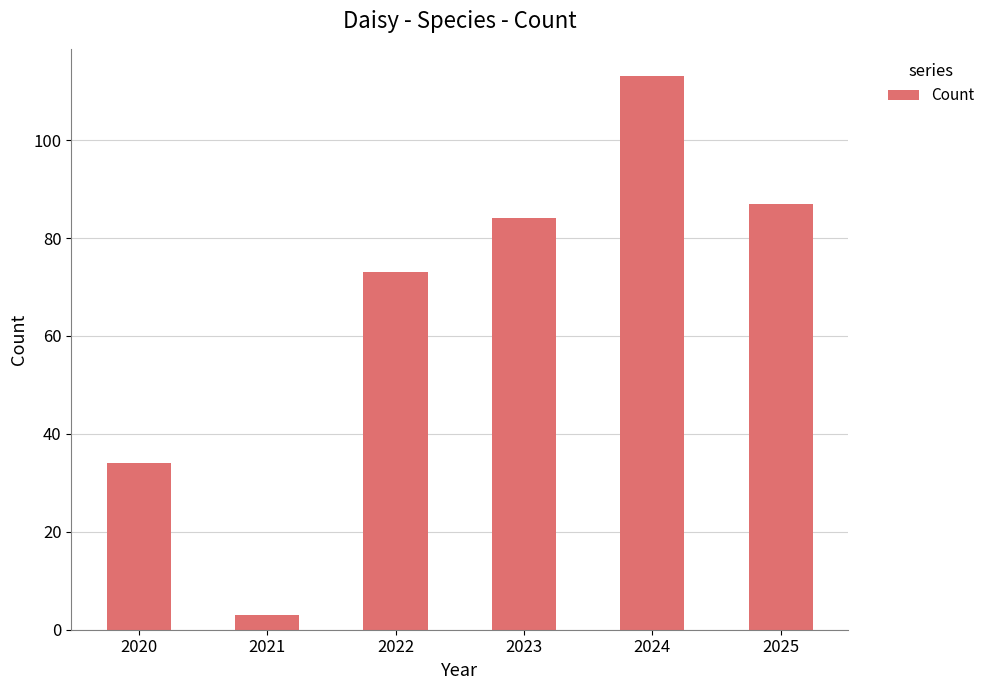

What is the change in value from 2020 to 2024?

+79